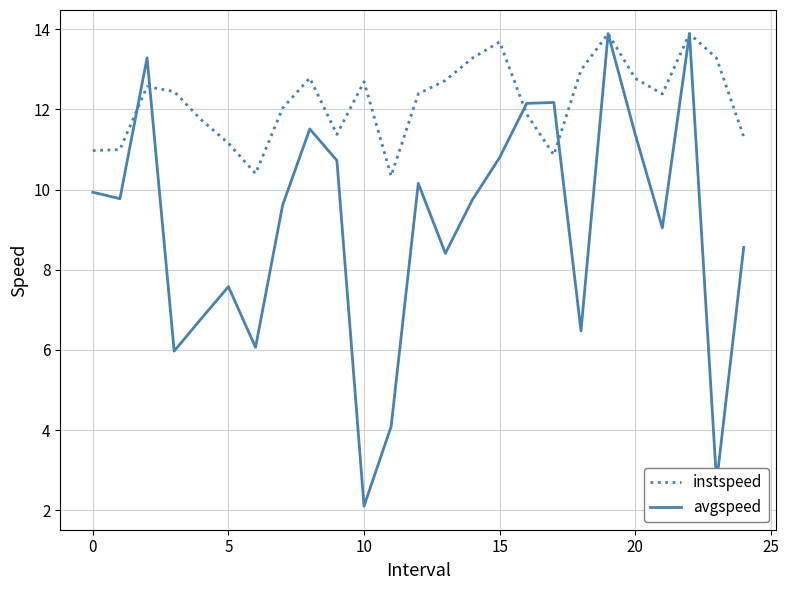

What is the highest value of the avgspeed series?

13.9